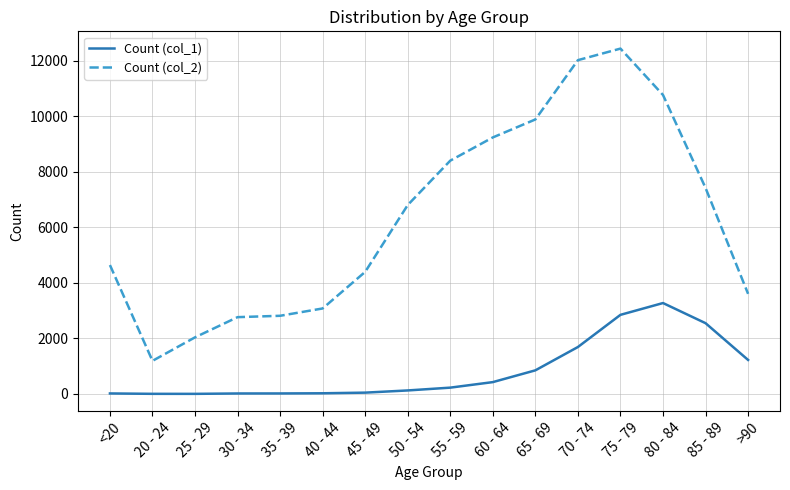

Which category has the highest value across all series?

75 - 79